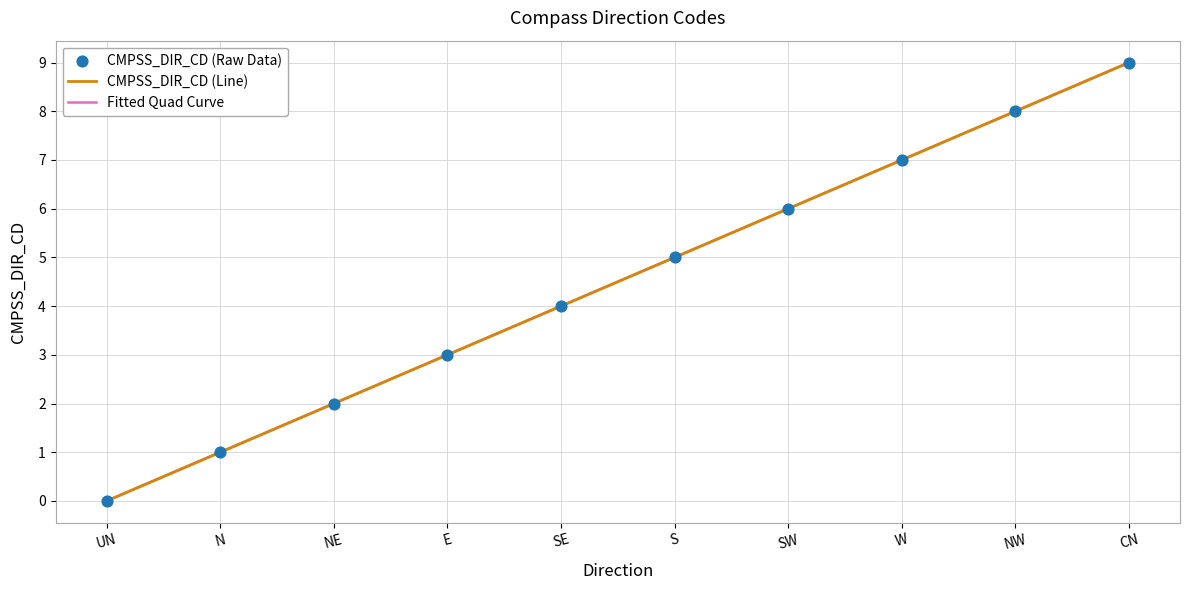

What is the change in value from NE to CN?

+7